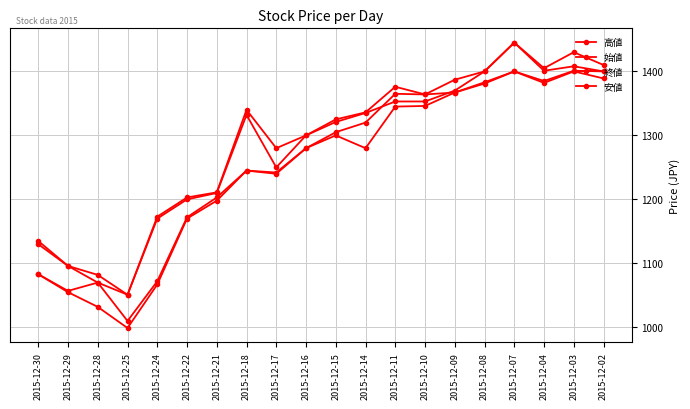

True or false: 安値 and 終値 cross at least once.

False